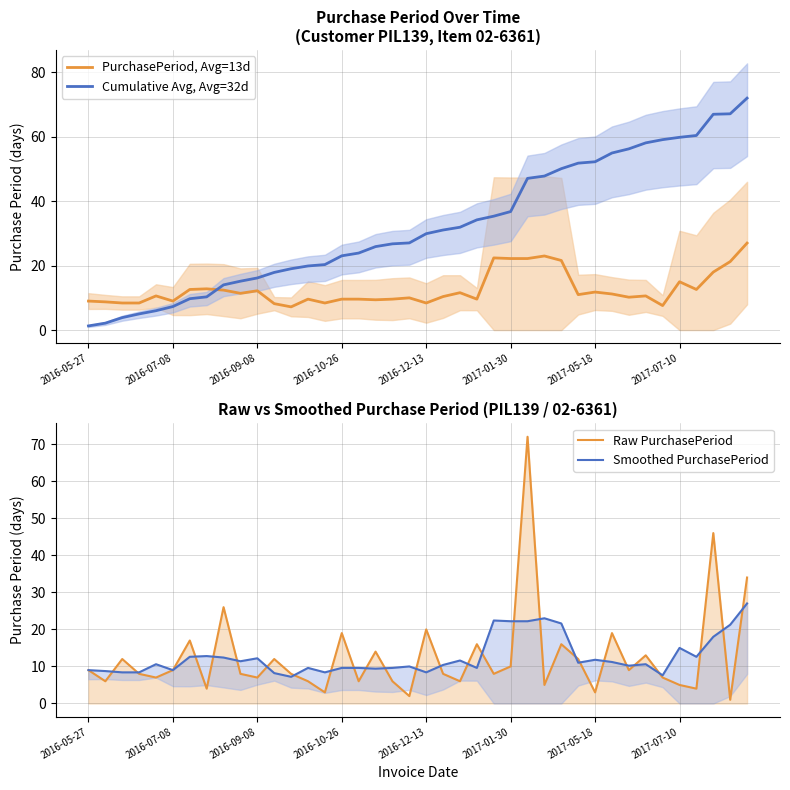

True or false: Smoothed PurchasePeriod and Raw PurchasePeriod intersect in this chart.

True